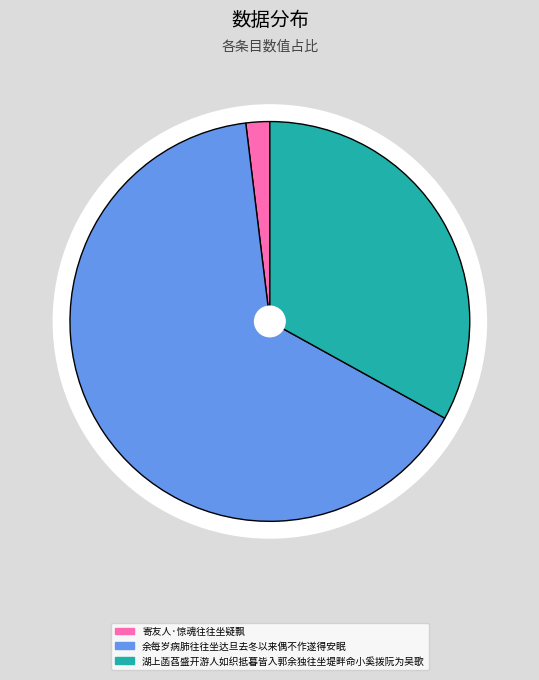

The 余每岁病肺往往坐达旦去冬以来偶不作遂得安眠 slice represents 71% of the pie. True or false?

False